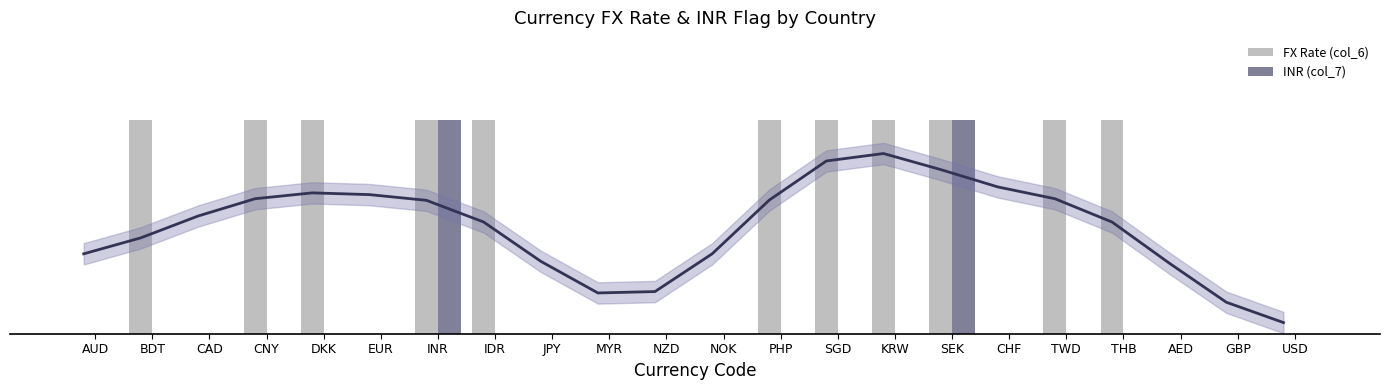

What position from the left is INR?

7